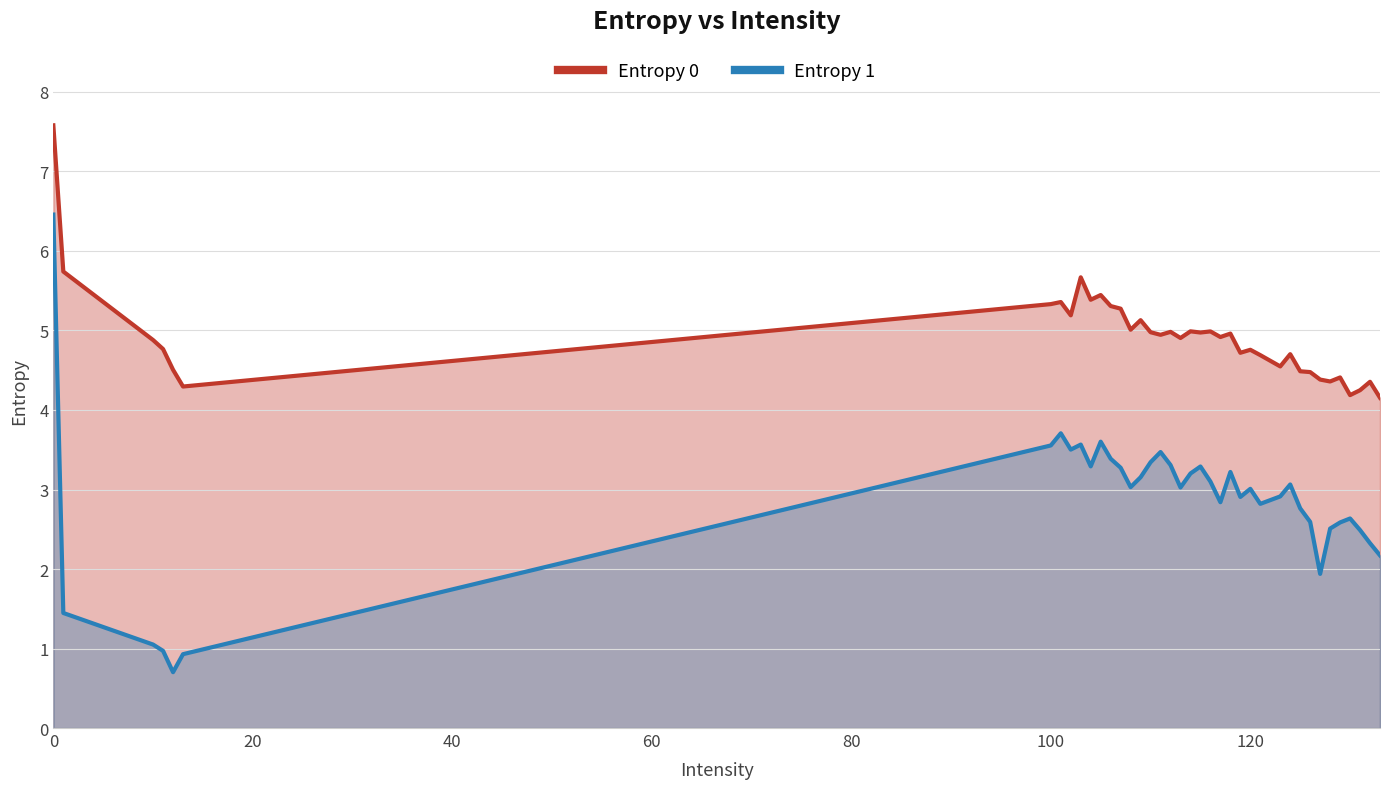

The value of Entropy 1 at 120 is 5.4. True or false?

False